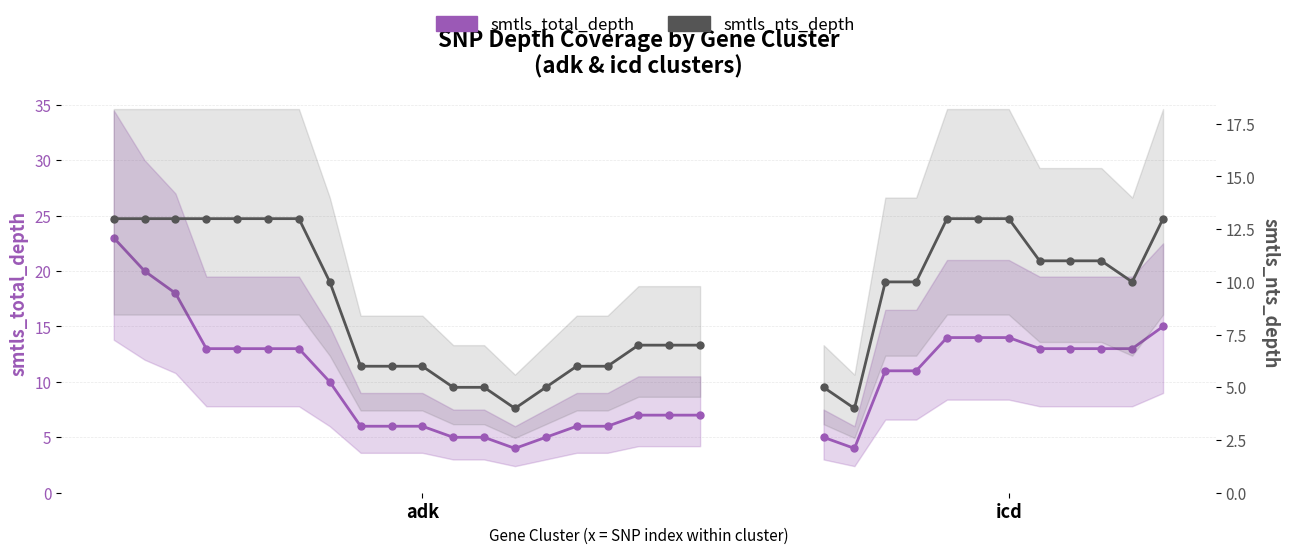

True or false: smtls_nts_depth has a value of 9 at adk.

False